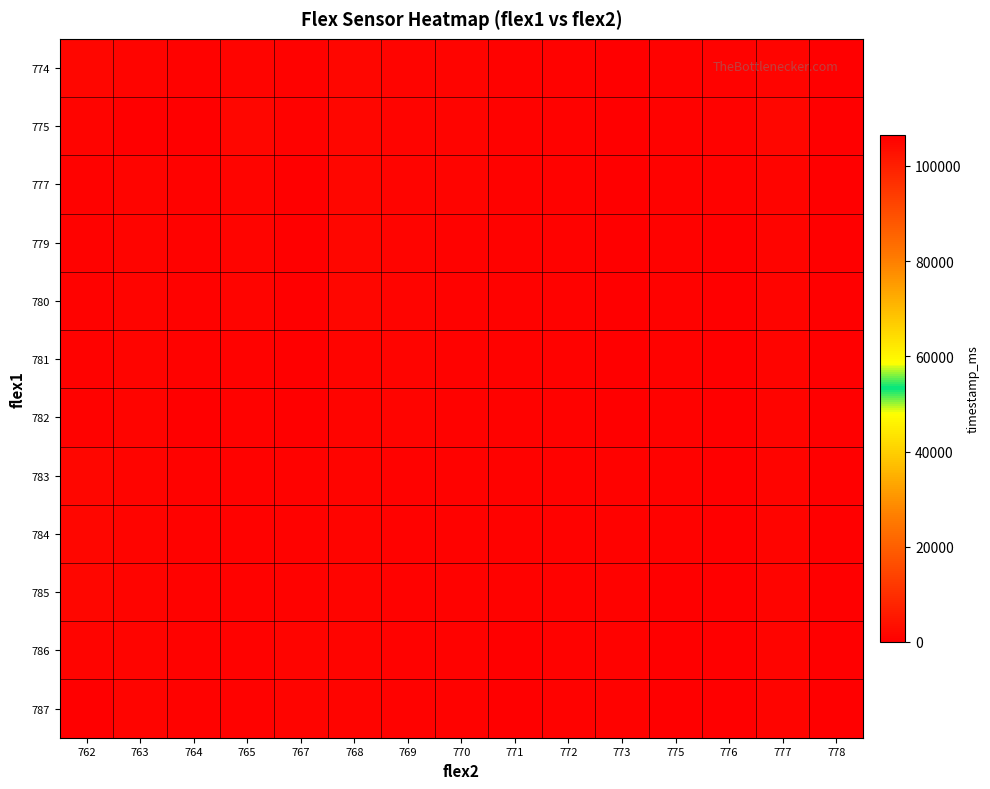

Reading left to right, transcribe all the data shown in this chart.

774: 762=105168	763=105522	764=106024	765=105640	767=106142	768=105197	769=105551	770=105699	771=105876	772=105758	773=106201	775=105906	776=106113	777=105610	778=106260
775: 762=105345	763=0	764=106319	765=105197	767=106142	768=105168	769=105581	770=105699	771=105906	772=105787	773=106230	775=105935	776=106113	777=105316	778=106290
777: 762=106037	763=105522	764=106054	765=105669	767=106171	768=105258	769=105610	770=105728	771=105935	772=105817	773=106260	775=105965	776=106142	777=105346	778=106319
779: 762=106054	763=105551	764=106083	765=105699	767=106201	768=105286	769=105640	770=105758	771=105965	772=105846	773=106290	775=105995	776=106171	777=105375	778=106340
780: 762=106083	763=105581	764=106113	765=105728	767=106230	768=105316	769=105669	770=105787	771=105995	772=105876	773=106319	775=106024	776=106201	777=105404	778=106370
781: 762=106113	763=105610	764=106142	765=105758	767=106260	768=105345	769=105699	770=105817	771=106024	772=105906	773=106349	775=106054	776=106230	777=105434	778=106400
782: 762=106142	763=105640	764=106171	765=105787	767=106290	768=105375	769=105728	770=105846	771=106054	772=105935	773=106379	775=106083	776=106260	777=105463	778=106430
783: 762=105227	763=105551	764=106083	765=105817	767=106113	768=105404	769=105756	770=105876	771=106083	772=105965	773=105758	775=106113	776=106290	777=105493	778=106460
784: 762=105286	763=105580	764=106024	765=105846	767=106142	768=105434	769=105786	770=105906	771=106113	772=105995	773=105788	775=106142	776=106319	777=105522	778=106490
785: 762=105316	763=105610	764=105965	765=105876	767=106083	768=105463	769=105816	770=105935	771=106142	772=106024	773=105818	775=106171	776=106349	777=105551	778=106520
786: 762=105345	763=105640	764=105995	765=105906	767=105522	768=105493	769=105846	770=105965	771=106171	772=106054	773=105848	775=106201	776=106379	777=105581	778=106550
787: 762=106230	763=105670	764=106024	765=105935	767=105551	768=105522	769=105876	770=105995	771=106201	772=106083	773=105878	775=106230	776=106409	777=105610	778=106580